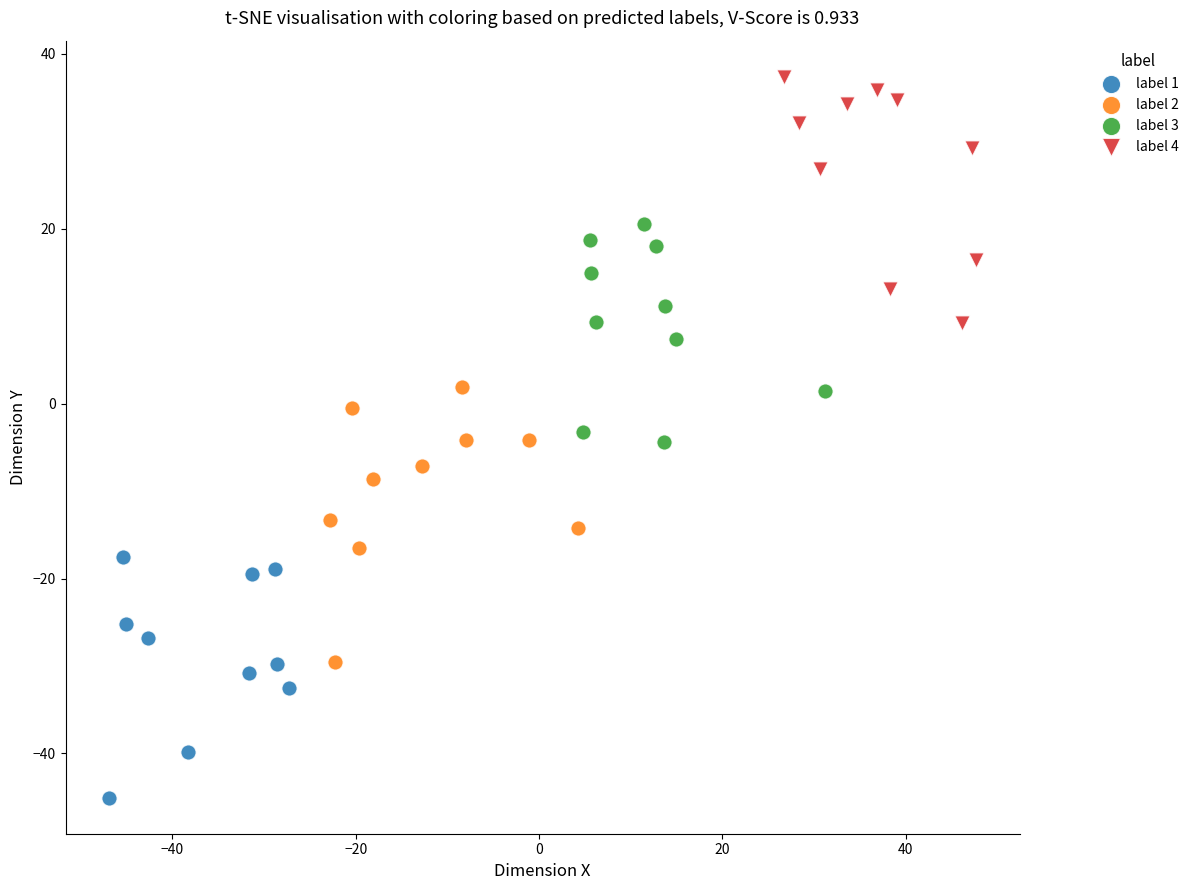

Which series contains the lowest Y value?

label 1